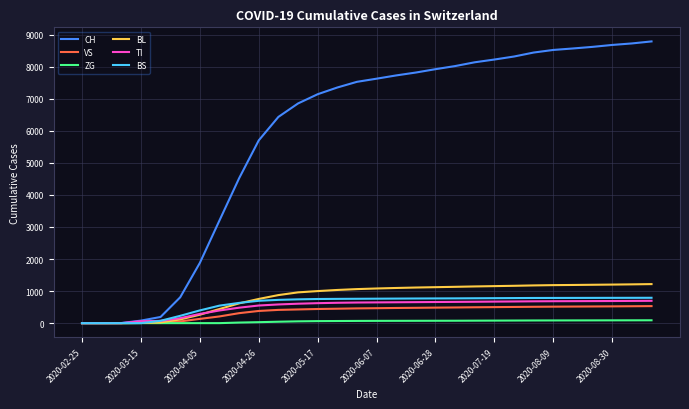

What are all the series names shown in the legend?

CH, VS, ZG, BL, TI, BS